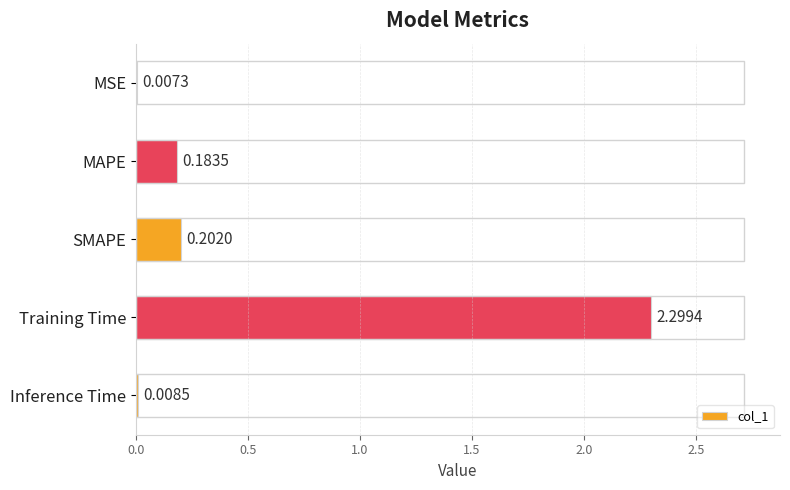

Are the bars horizontal?

Yes